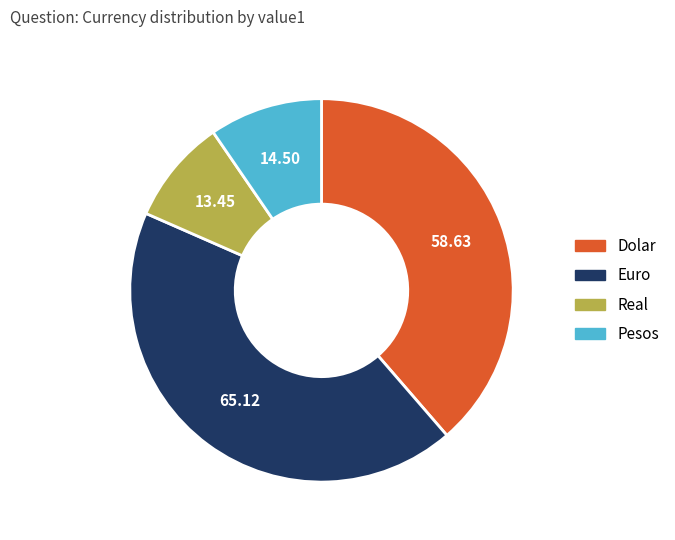

Which category has the smallest portion of the pie?

Real